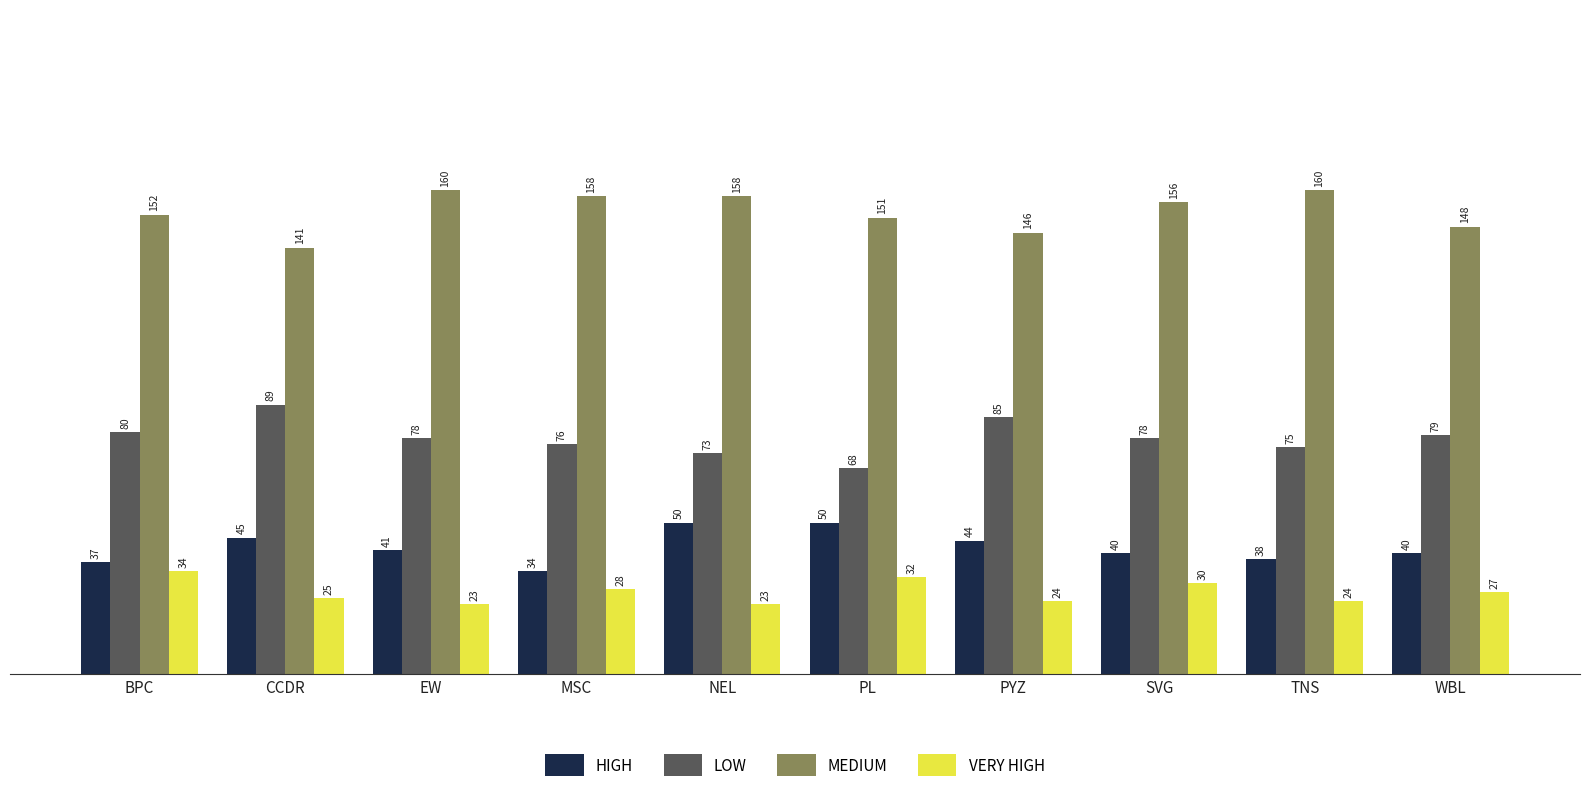

Which series changed the most between BPC and PYZ?

VERY HIGH